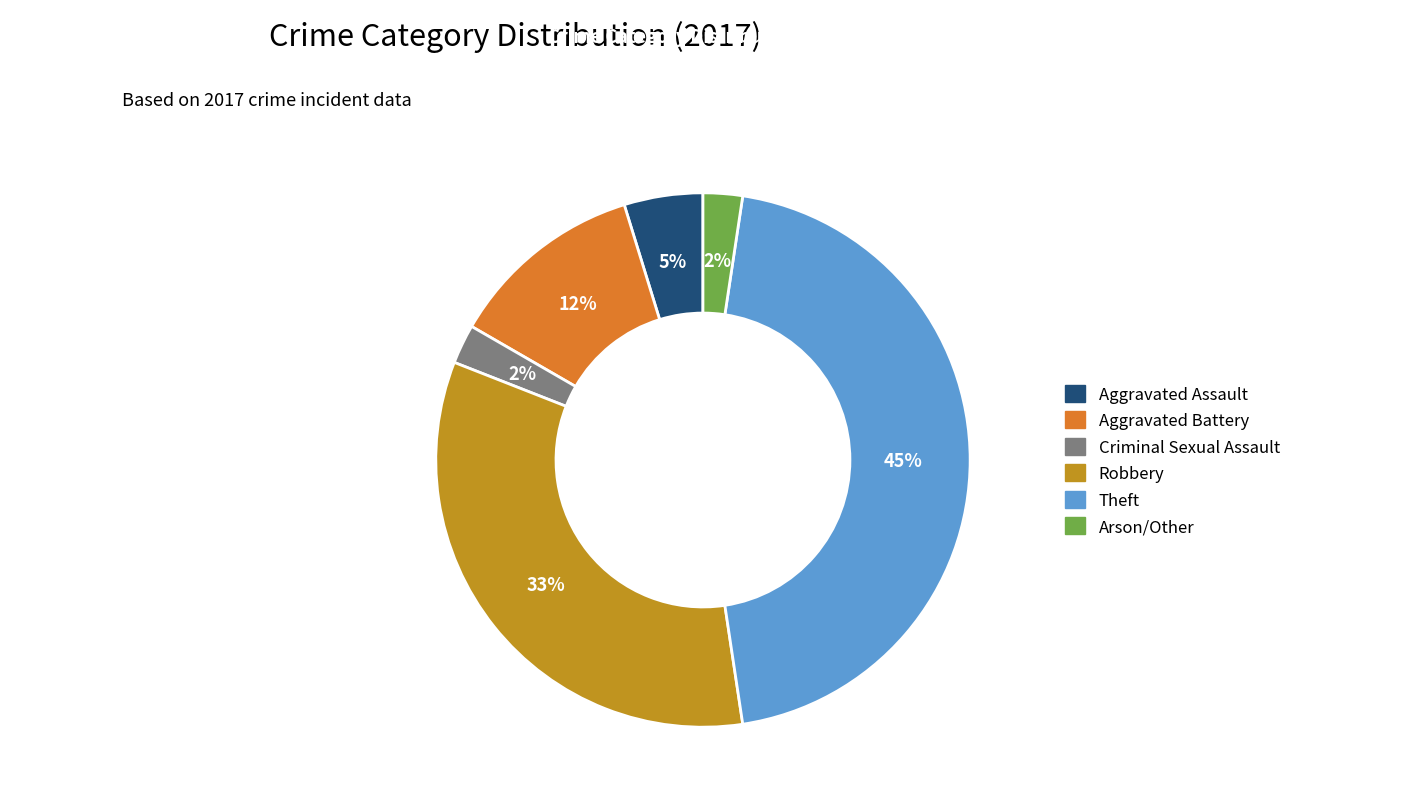

How many slices are in this pie chart?

6